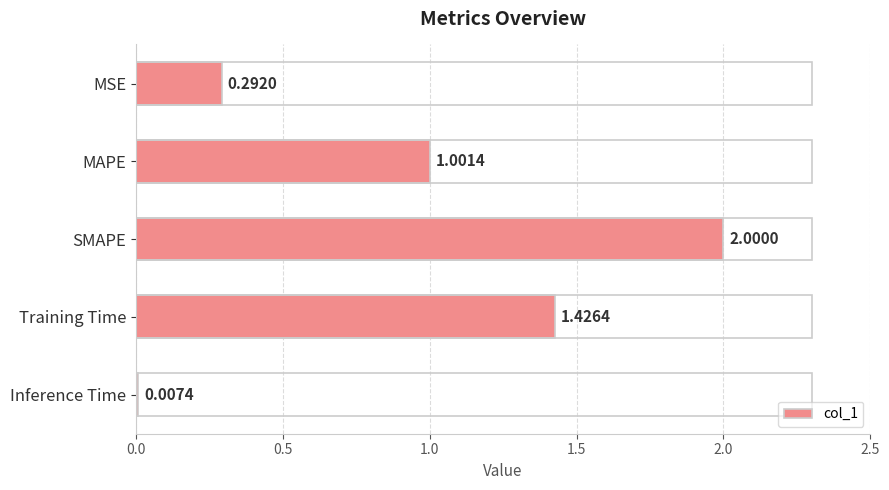

What is the change in value from MSE to Inference Time?

-0.3